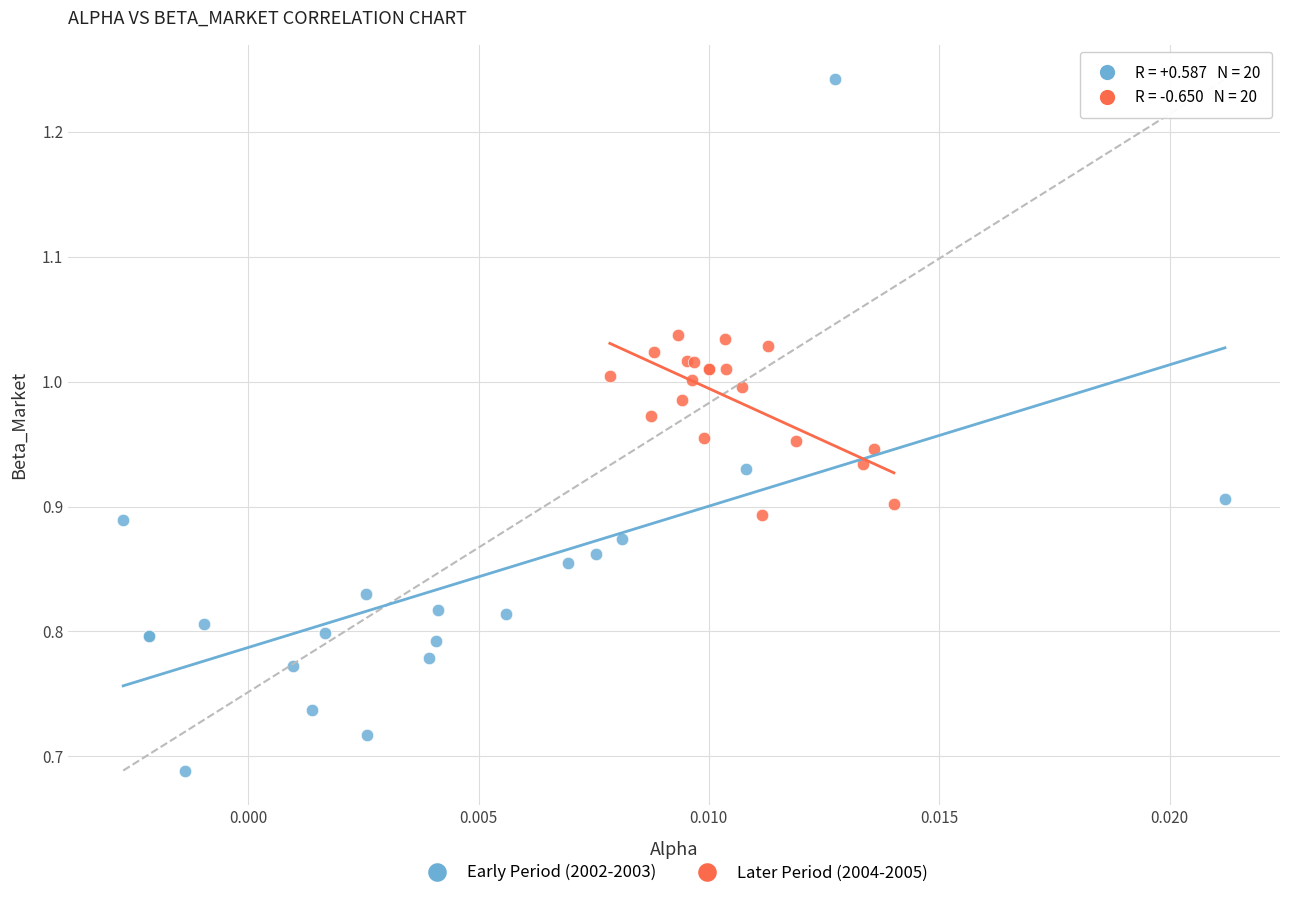

Which series contains the lowest Y value?

Early Period (2002-2003)